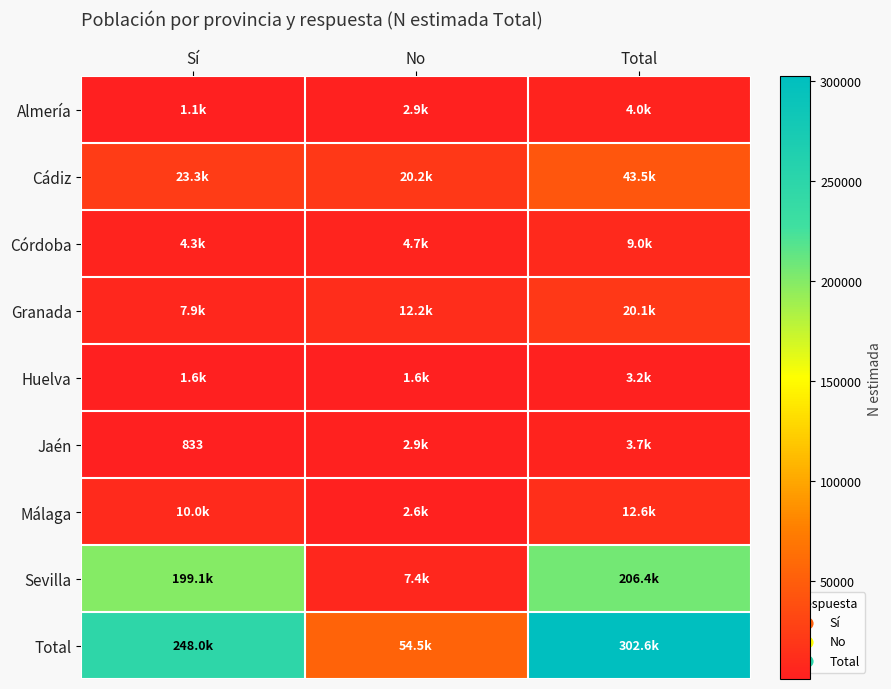

What is the difference between the maximum and minimum values in the Almería series?

2935